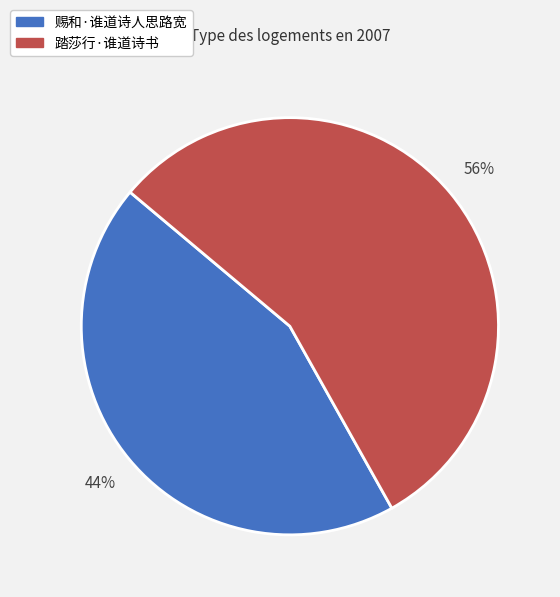

How many segments does this pie chart have?

2